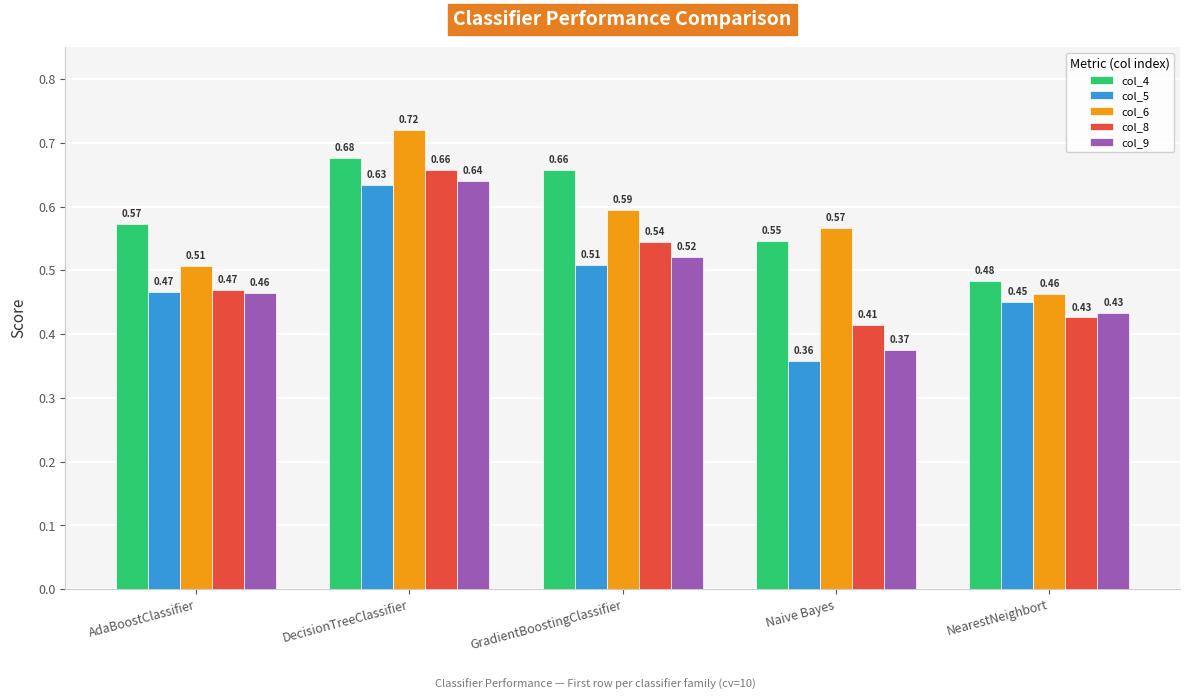

At which category is the sum across all series the highest?

DecisionTreeClassifier